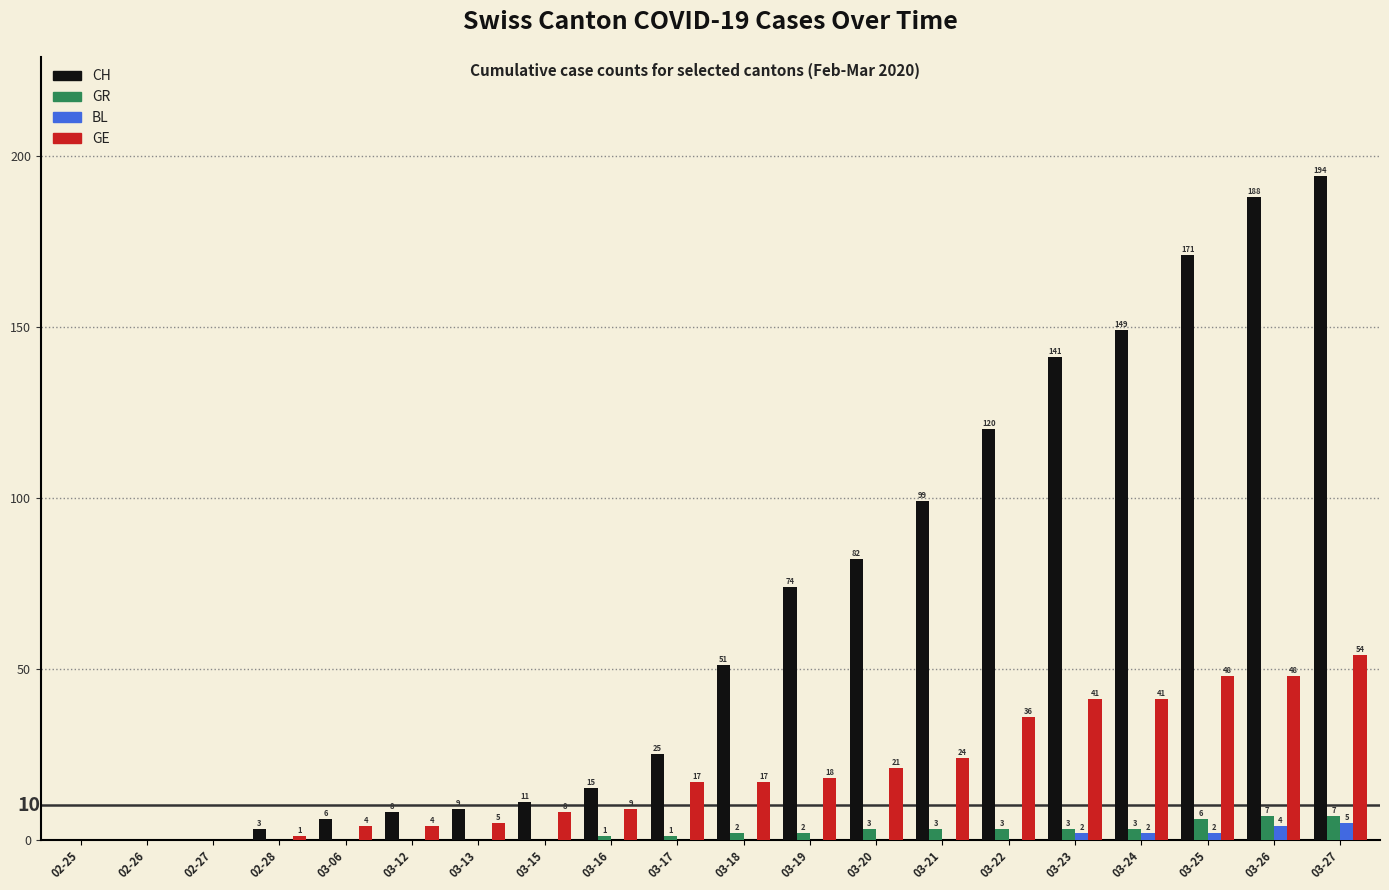

What is the maximum value shown in the chart?

194